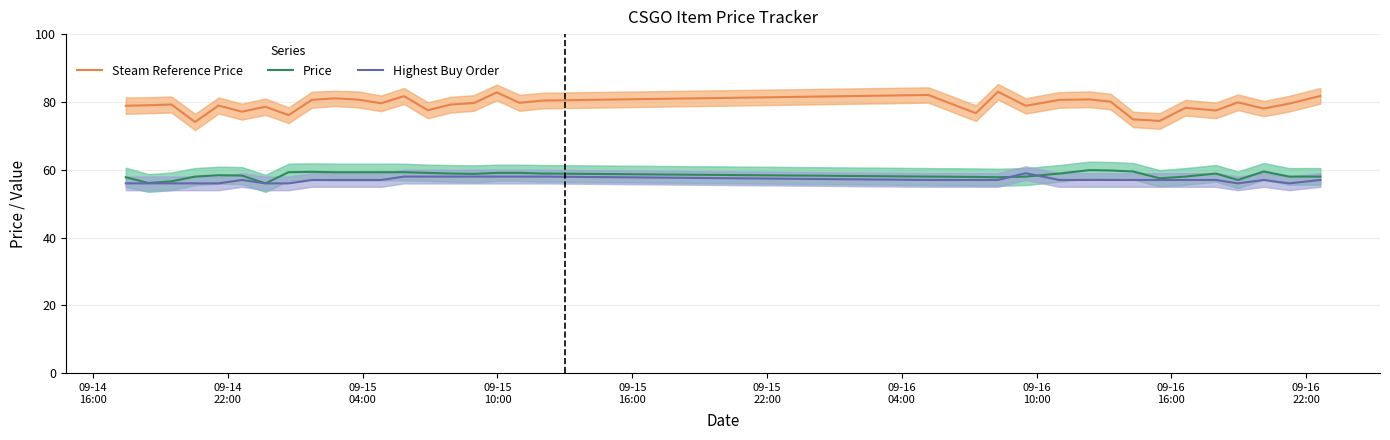

What is the lowest value of the Price series?

56.0